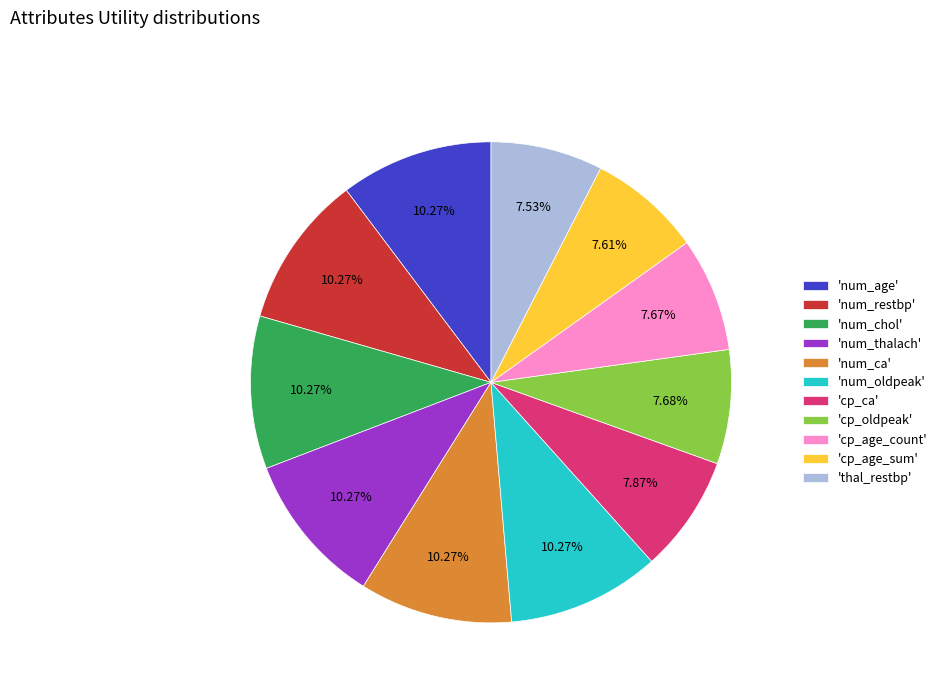

Combined, do 'num_oldpeak' and 'cp_ca' account for over 50%?

No